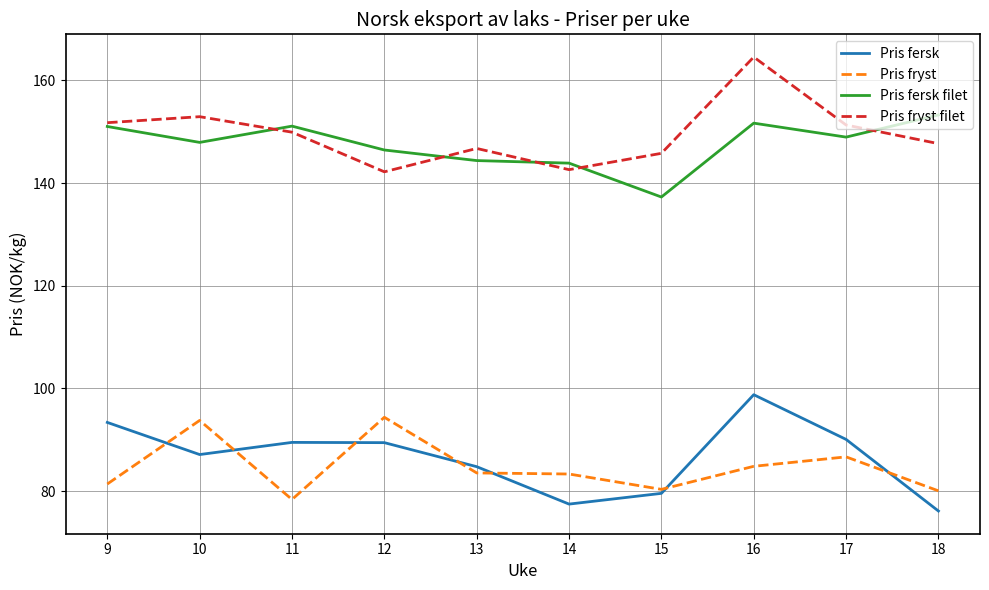

List the series in order of their peak value, highest first.

Pris fryst filet, Pris fersk filet, Pris fersk, Pris fryst